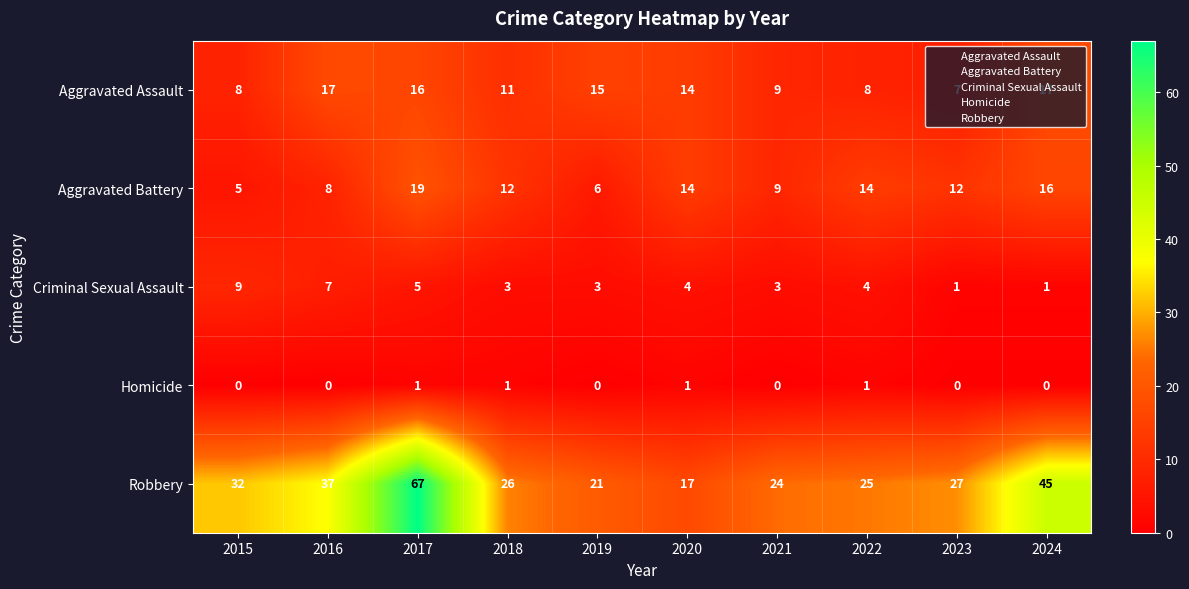

How many distinct data groups are displayed?

5